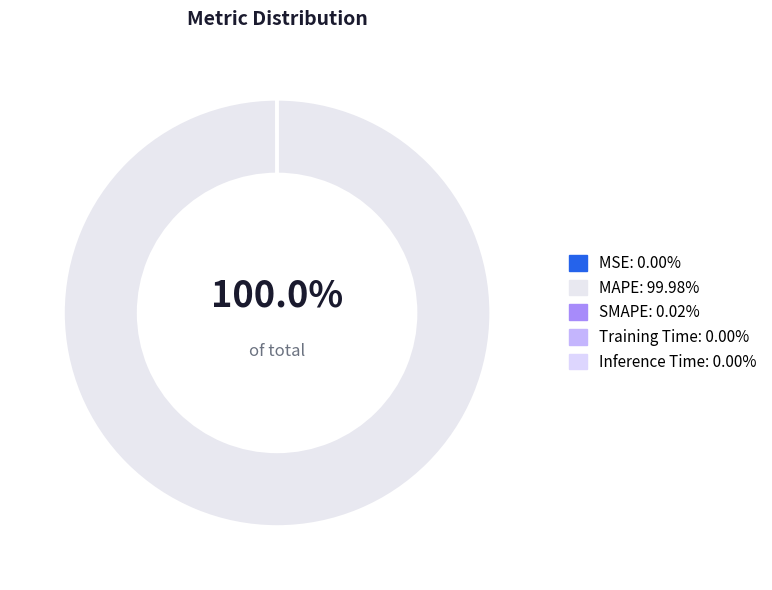

Which slice is the smallest?

Inference Time